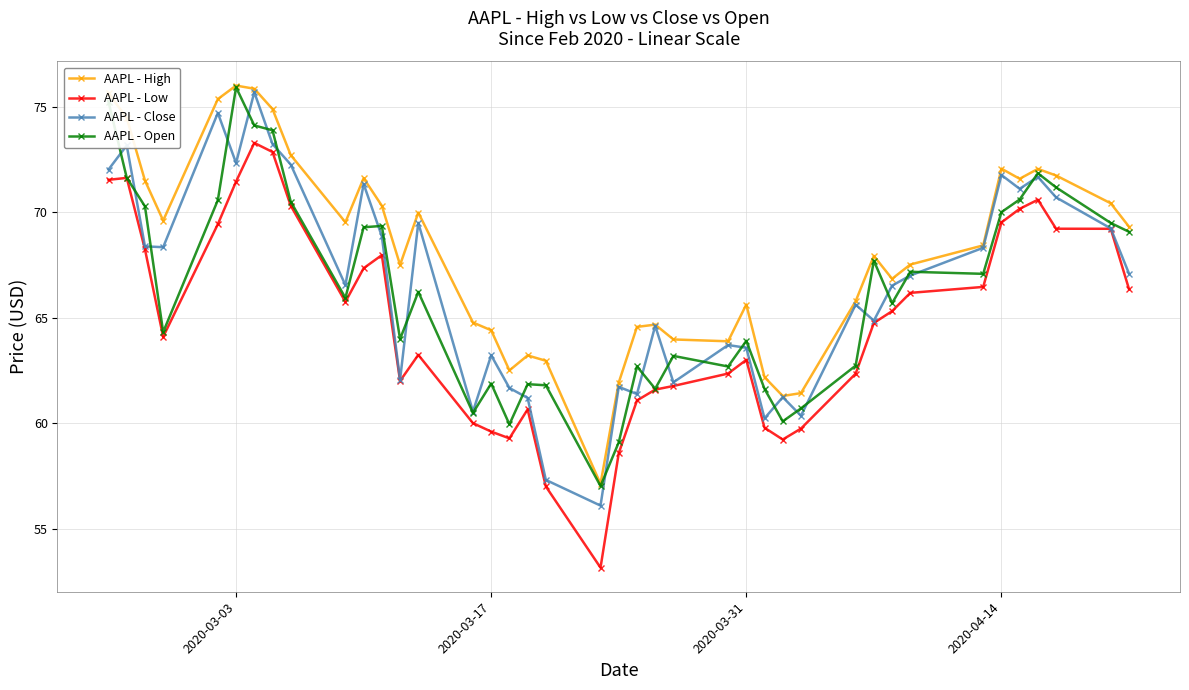

What is the minimum value shown in the chart?

53.2